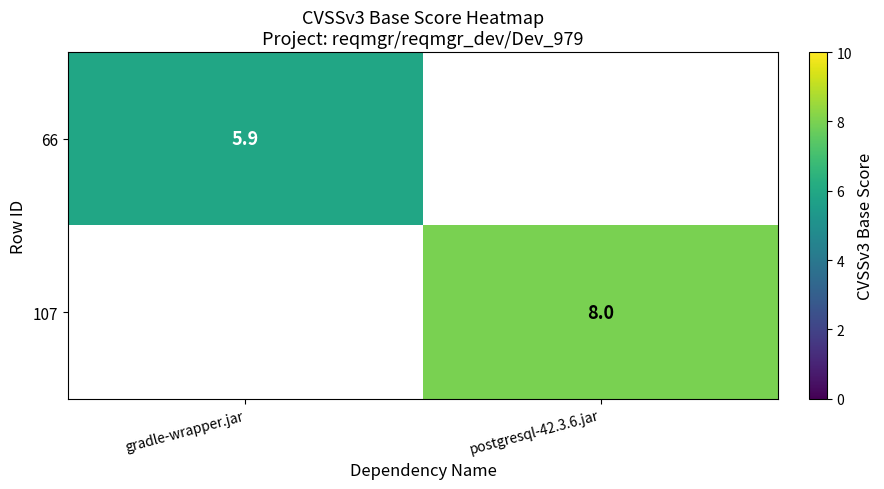

True or false: 66 has a value of 3.2 at gradle-wrapper.jar.

False